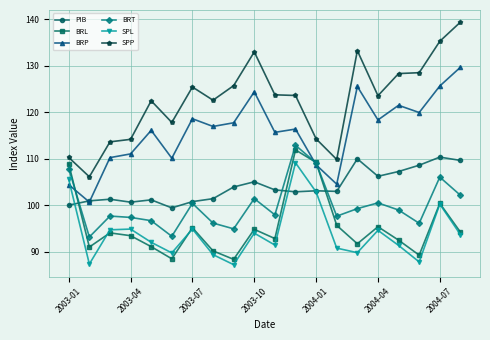

Which series has the largest range (max minus min)?

SPP